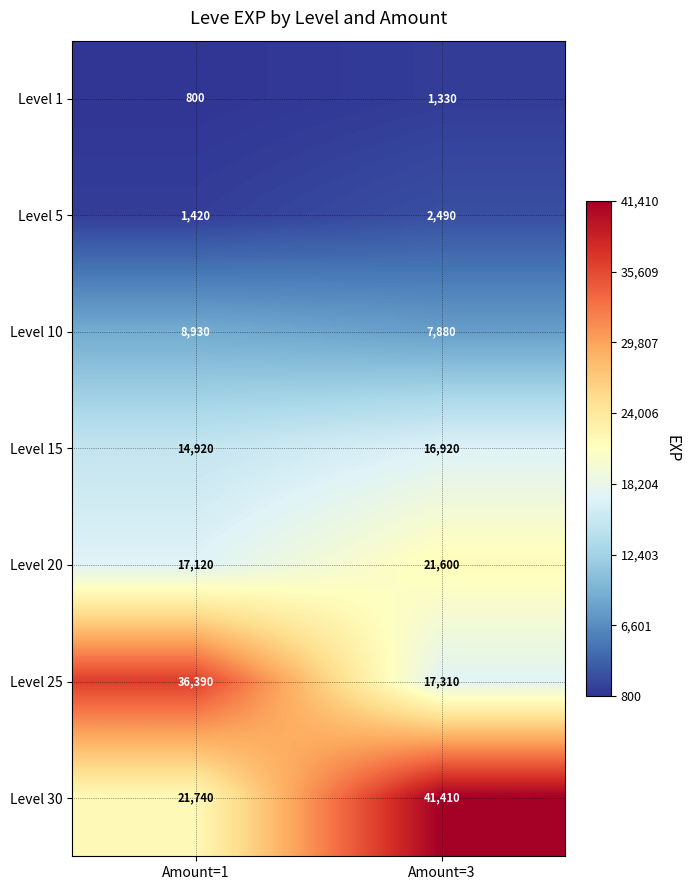

What is the smallest value displayed?

800